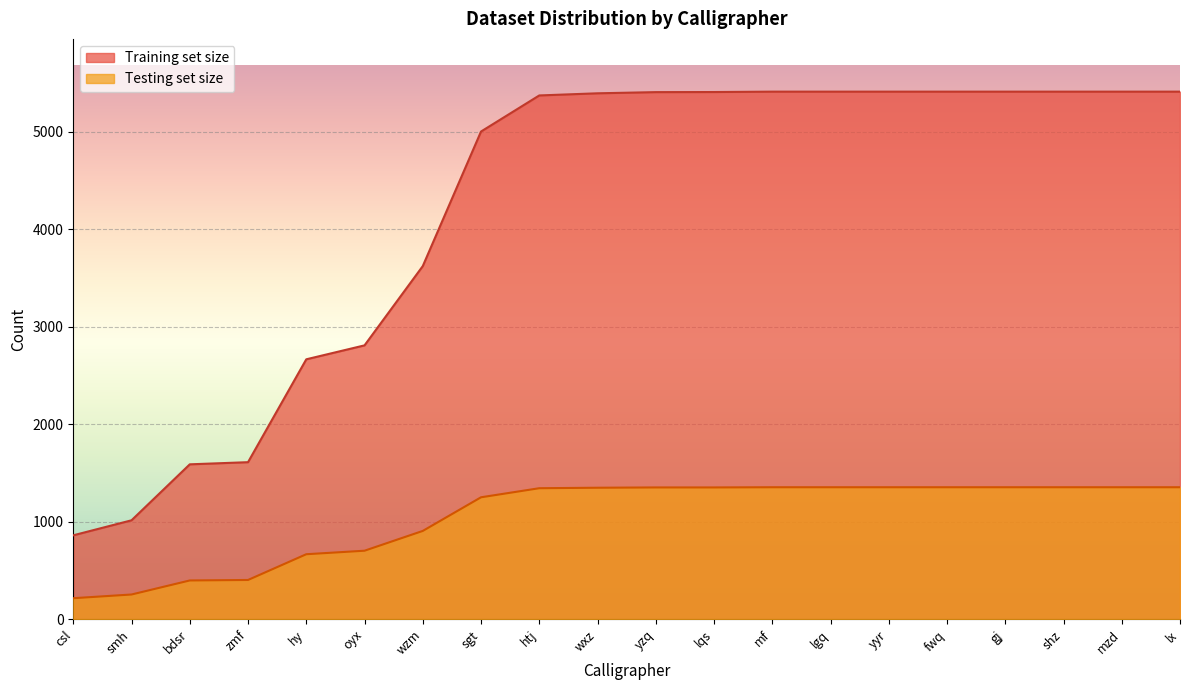

What is the highest value of the Testing set size series?

1353